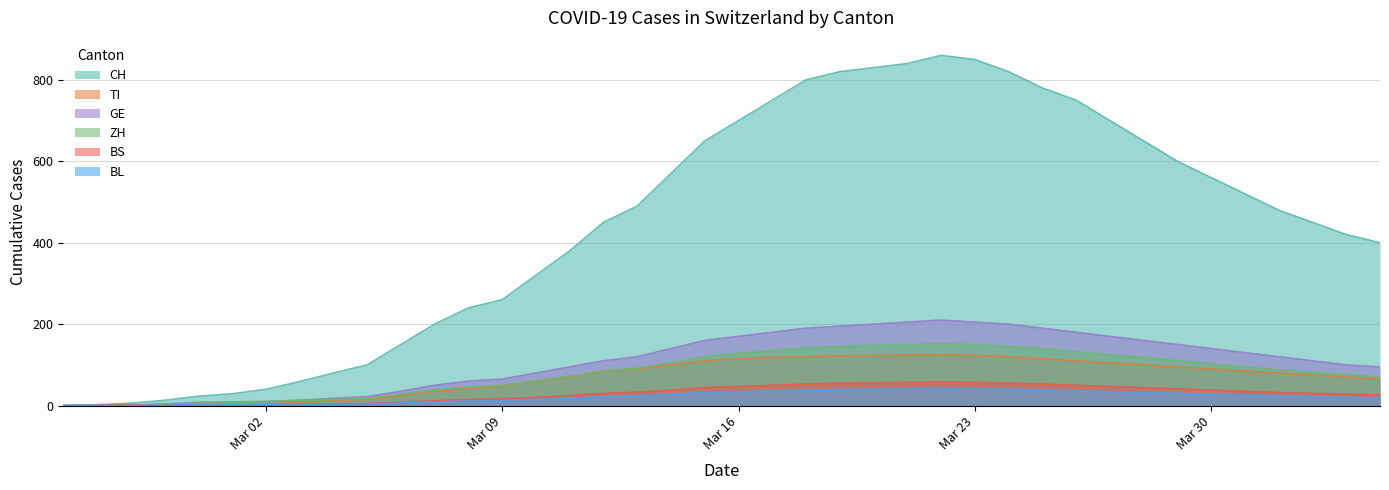

What is the total value across all series at 2020-03-04?

132